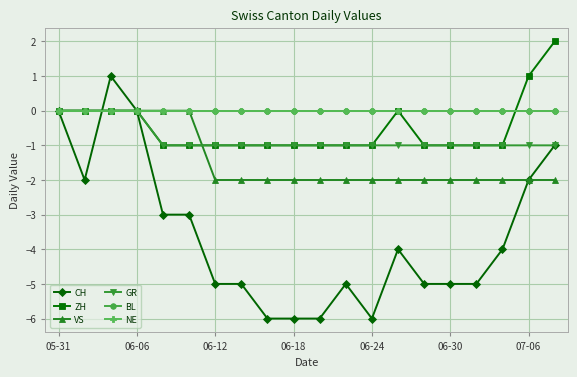

Is this an area chart (filled region under the line)?

No